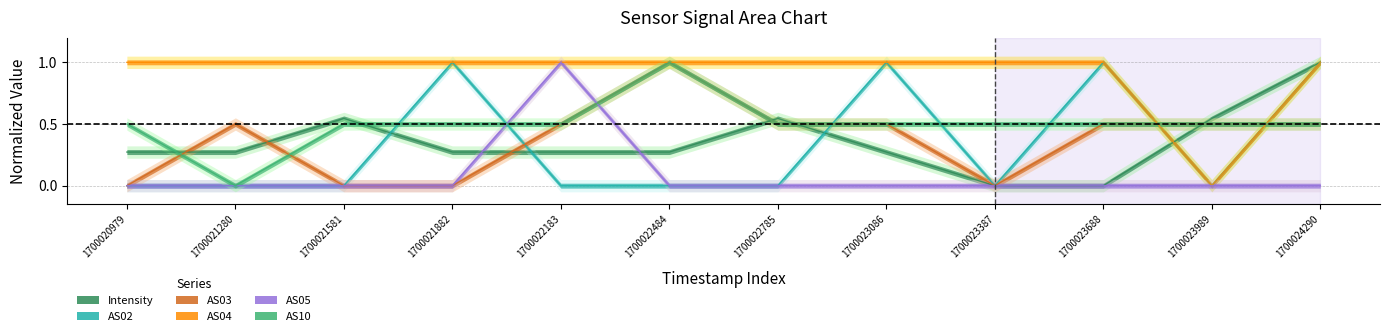

True or false: AS02 and AS04 intersect in this chart.

False